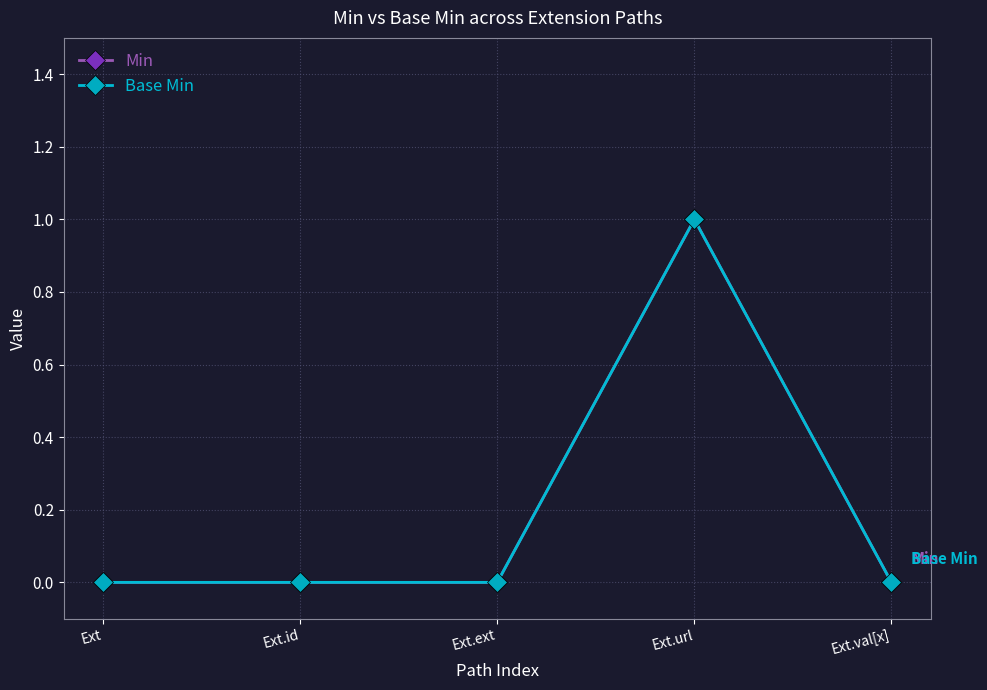

At which category is the sum across all series the highest?

Ext.url